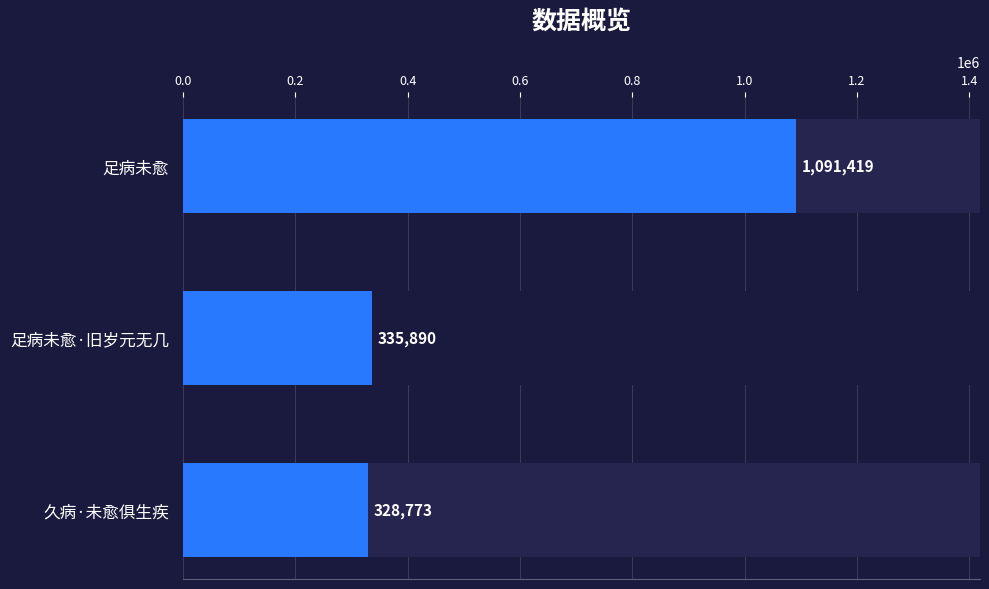

What is the sum of all values?

1756082